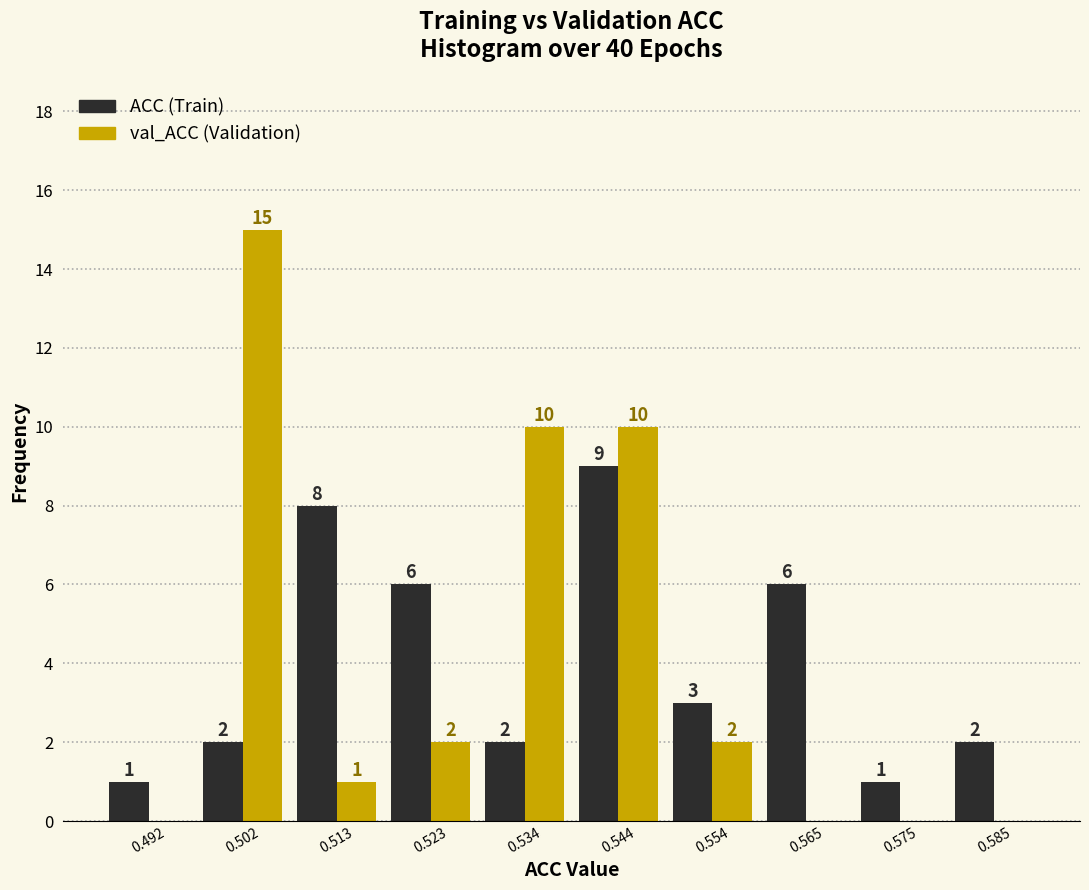

In the ACC (Train) series, which range on the x-axis has the tallest bar?

0.538 to 0.550